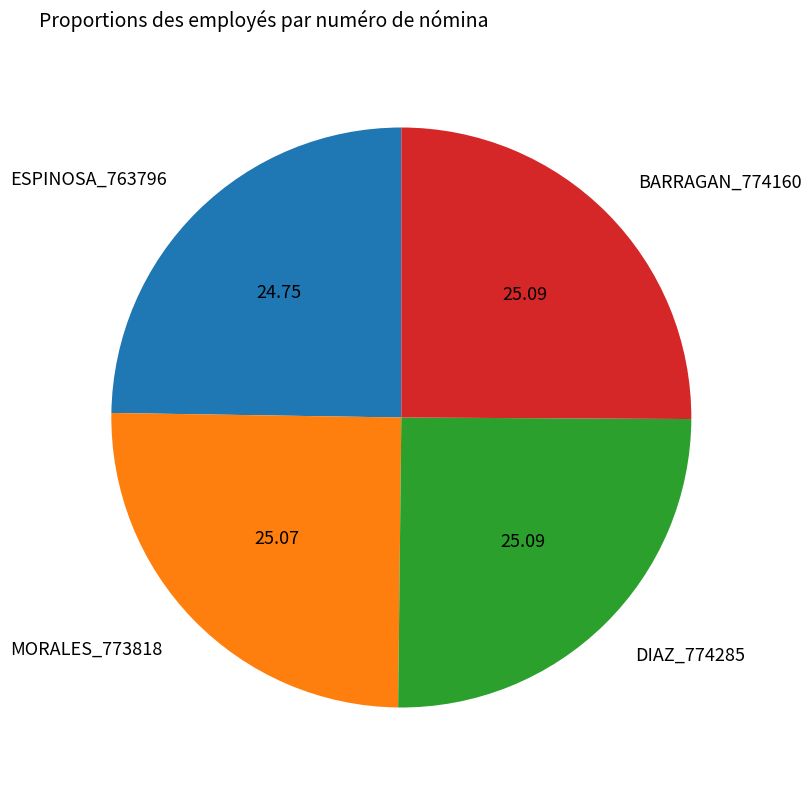

Combined, do MORALES_773818 and DIAZ_774285 account for over 50%?

Yes